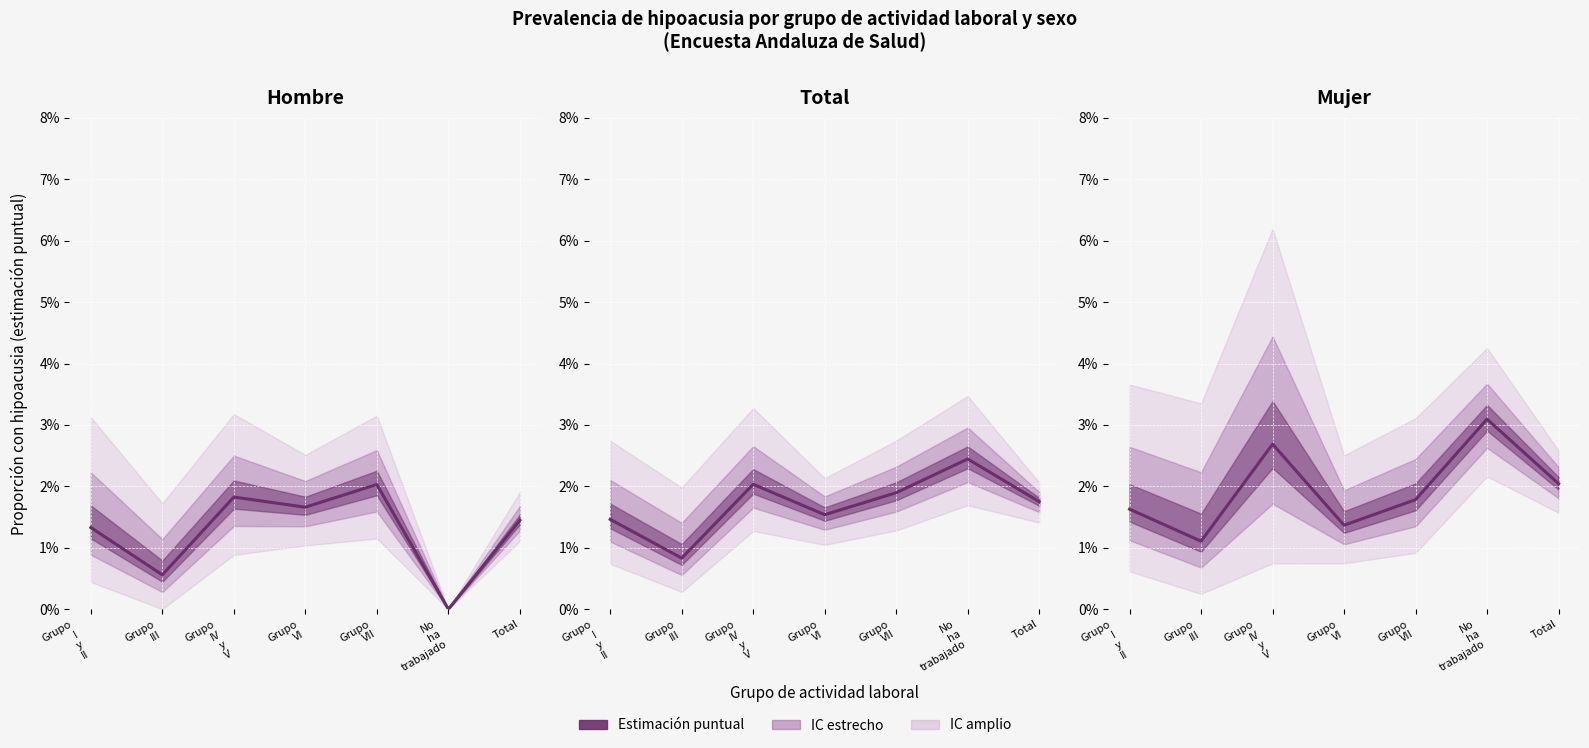

Between Grupo
I
y
II and No
ha
trabajado, which is larger?

Grupo
I
y
II